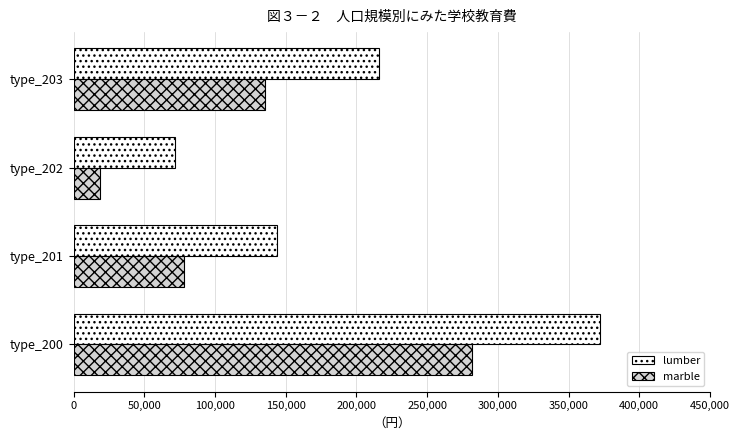

The value of lumber at type_200 is 605813. True or false?

False